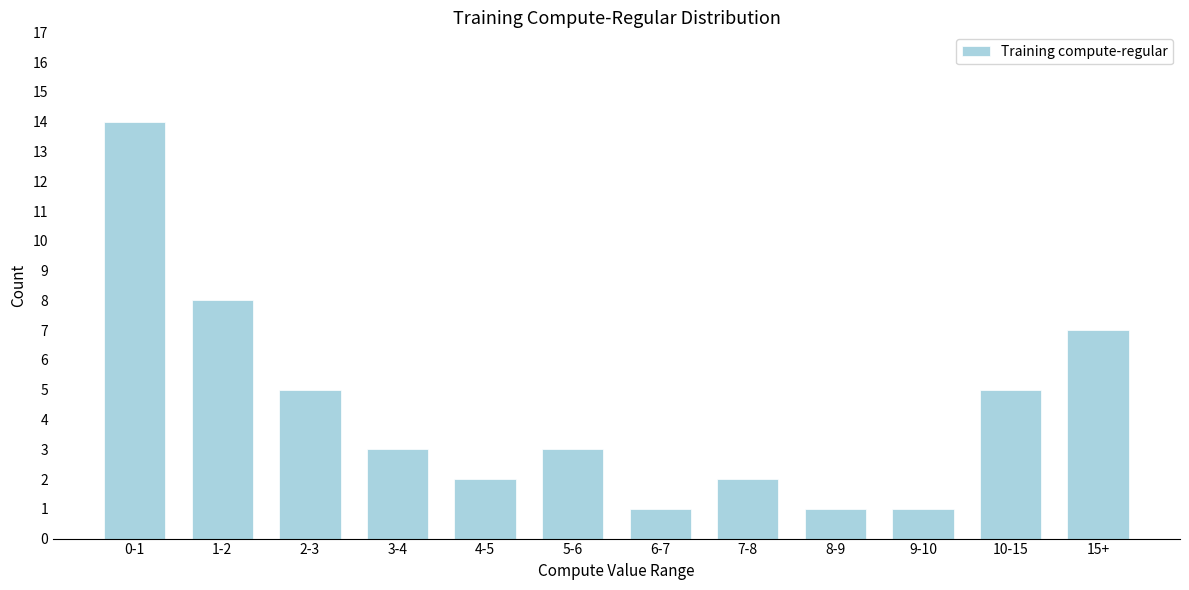

Reading right to left, list all the values displayed in this chart.

15+=7	10-15=5	9-10=1	8-9=1	7-8=2	6-7=1	5-6=3	4-5=2	3-4=3	2-3=5	1-2=8	0-1=14